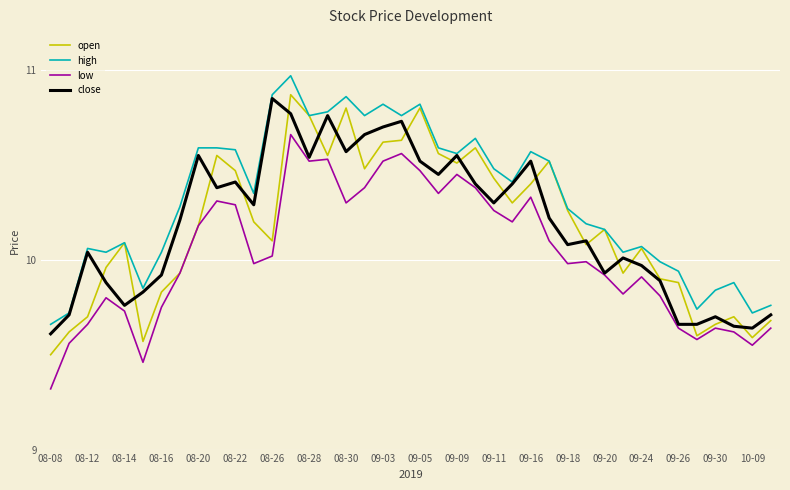

What is the minimum value shown in the chart?

9.3